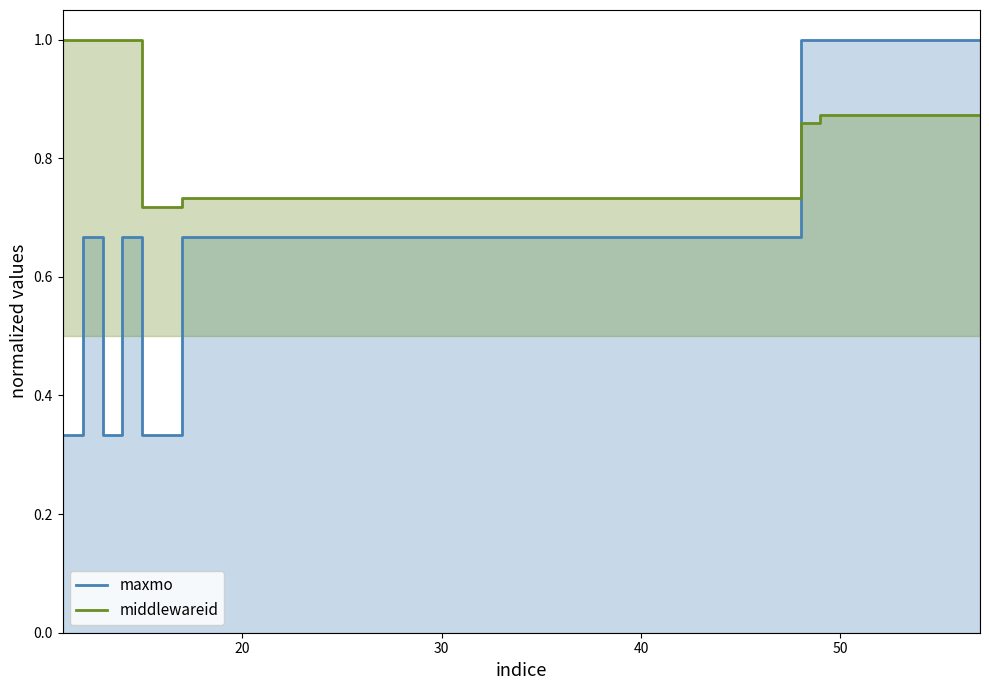

Is the value of maxmo at 30 greater than the value of middlewareid at 20?

No